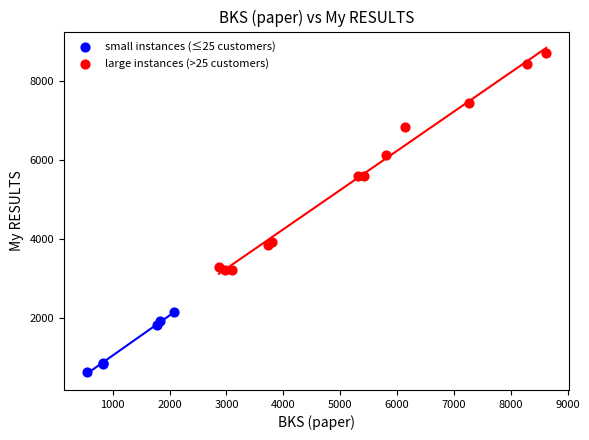

Which series has the largest Y range (max minus min)?

large instances (>25 customers)